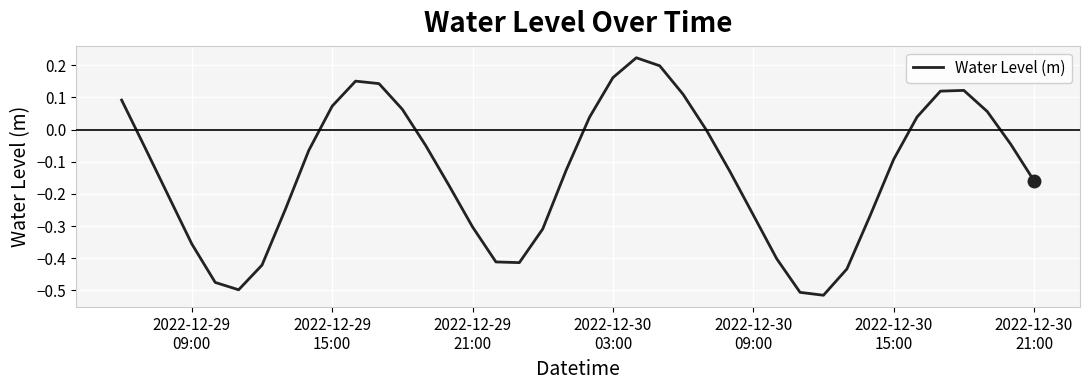

What is the difference between the maximum and minimum values?

0.7